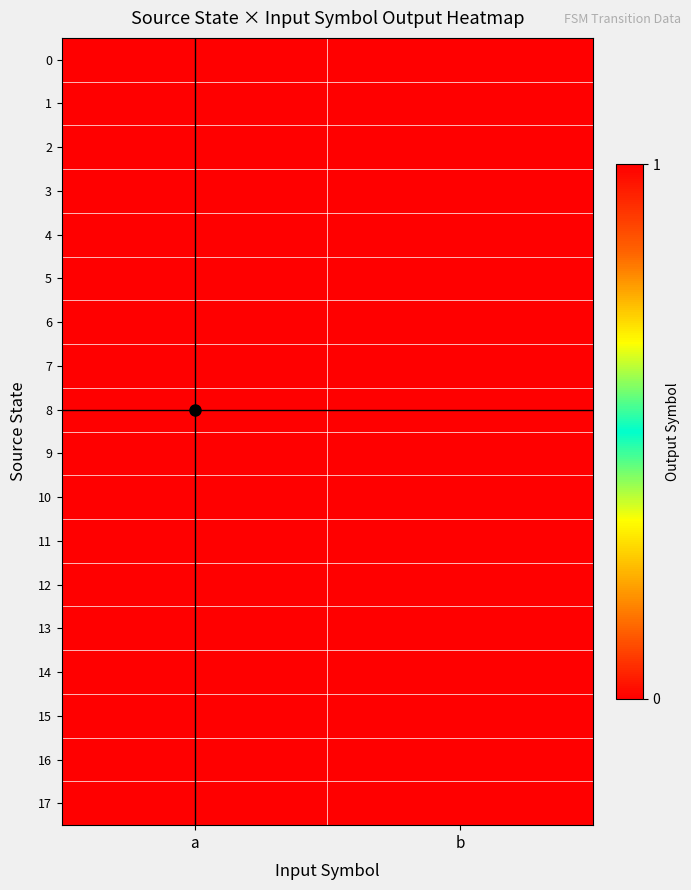

What is the total value across all series at a?

5